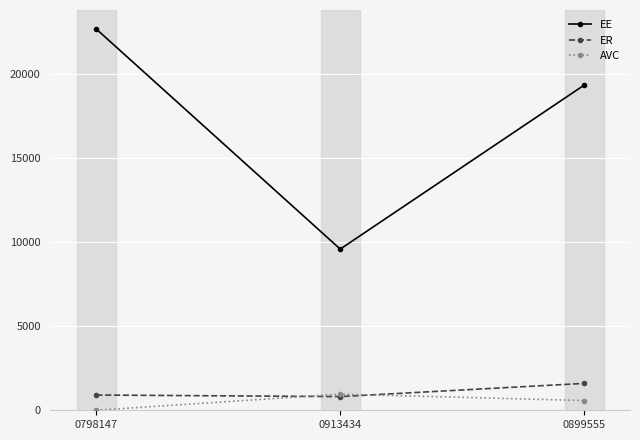

Rank the series by their maximum value, from highest to lowest.

EE, ER, AVC